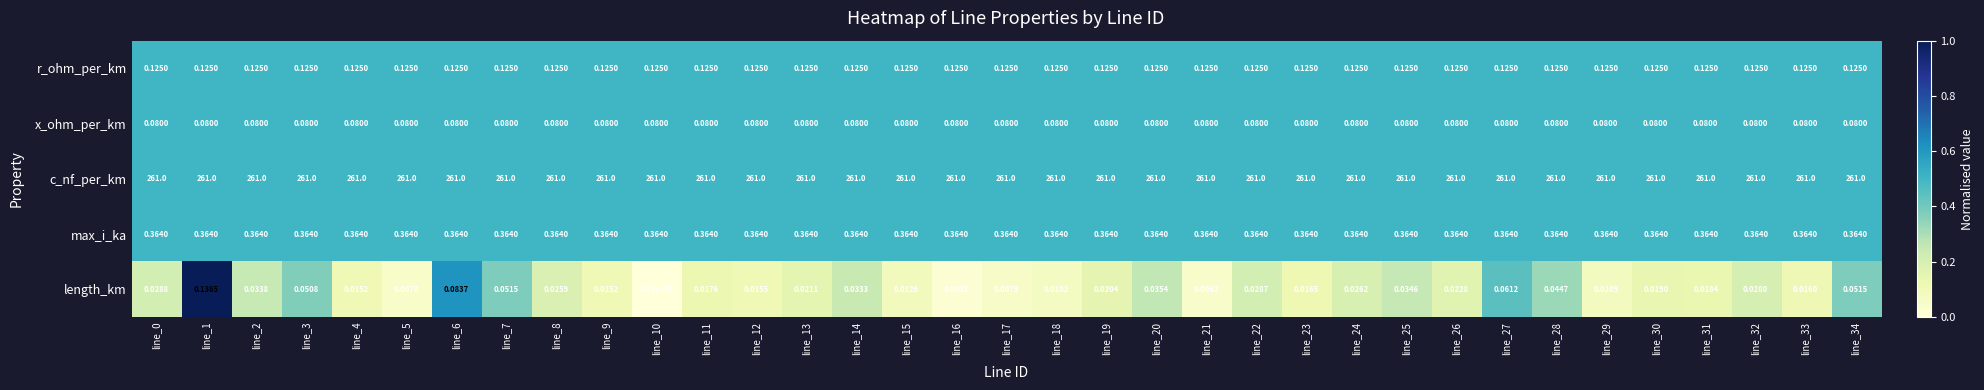

Which series has the largest total across all categories?

c_nf_per_km